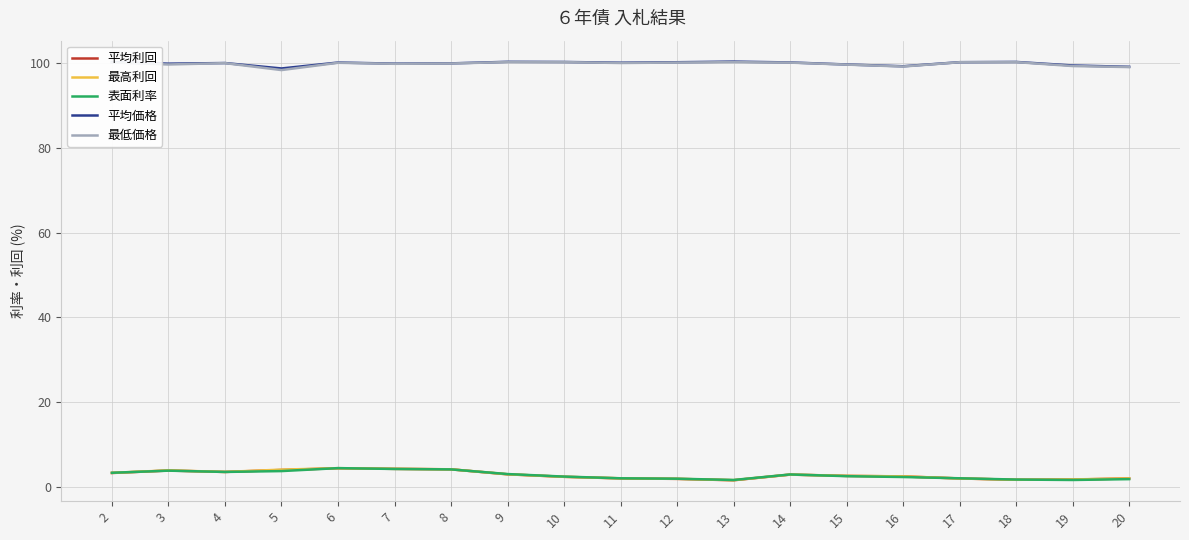

True or false: 平均利回 and 平均価格 intersect in this chart.

False